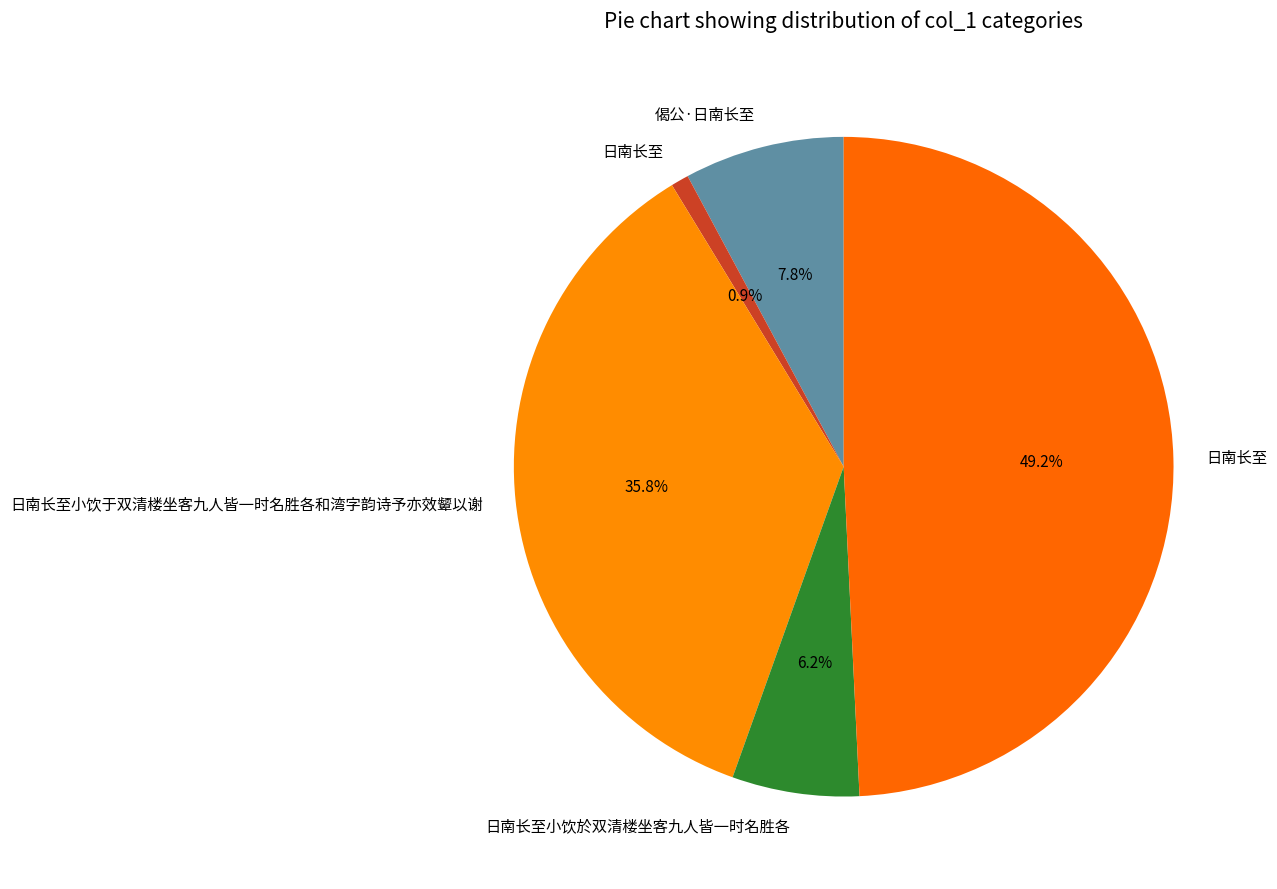

How many slices are in this pie chart?

5